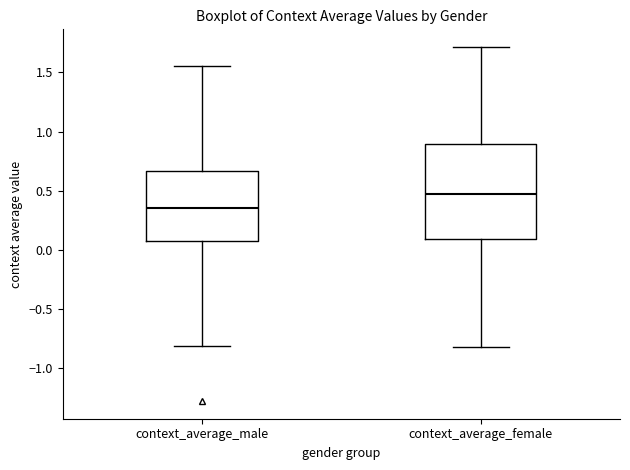

Reading left to right, read every box against the y-axis: the position of its median line, the range the box covers, and the ends of its whiskers. The values are not printed on the chart, so give them approximately, as read against the axis.

context_average_male: median 0.35, box 0.05 to 0.65, whiskers -0.80 to 1.55
context_average_female: median 0.50, box 0.10 to 0.90, whiskers -0.80 to 1.70